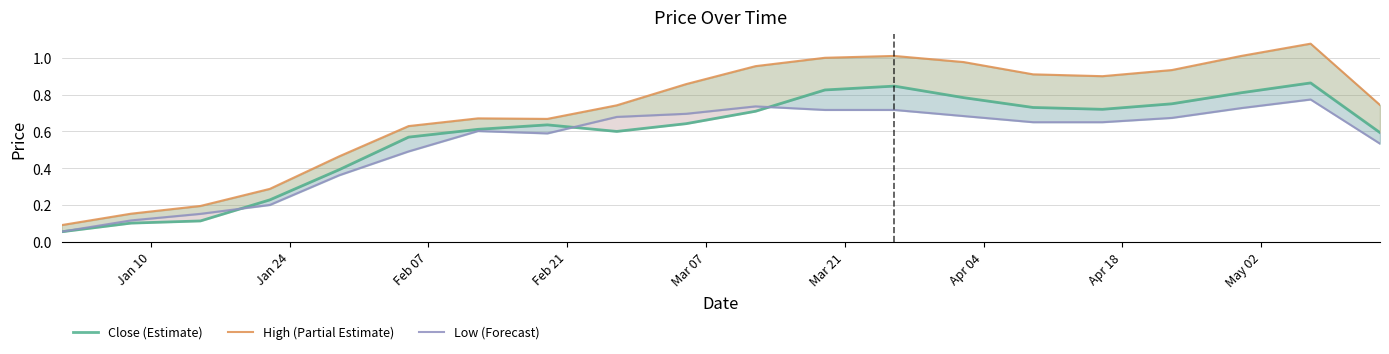

What are all the series names shown in the legend?

Close (Estimate), High (Partial Estimate), Low (Forecast)